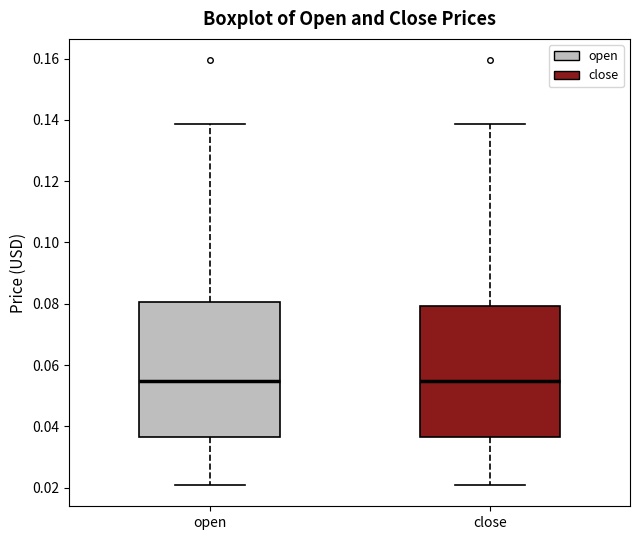

Where does the lower whisker of the box for close end on the y-axis? The values are not printed on the chart, so give them approximately, as read against the axis.

0.020